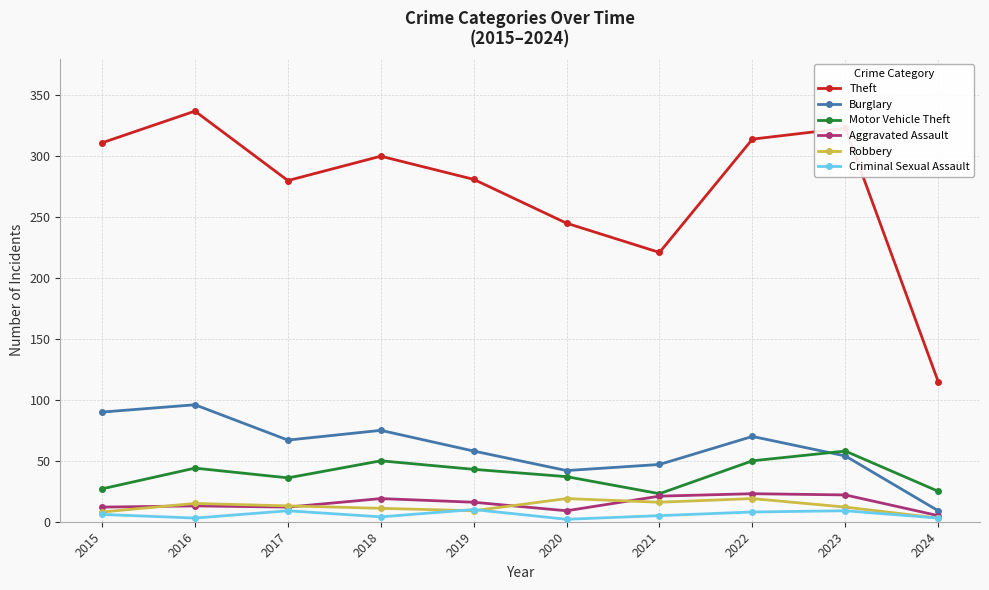

True or false: Criminal Sexual Assault and Theft cross at least once.

False